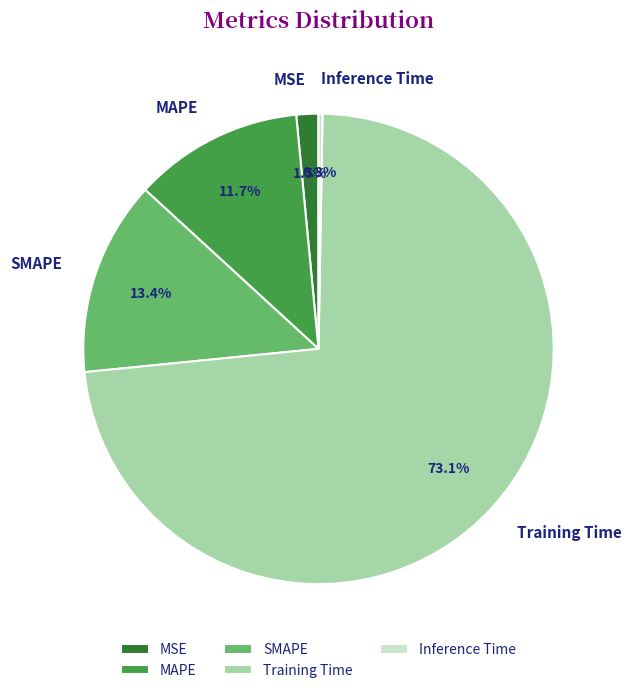

What portion of the pie excludes SMAPE?

86.6%